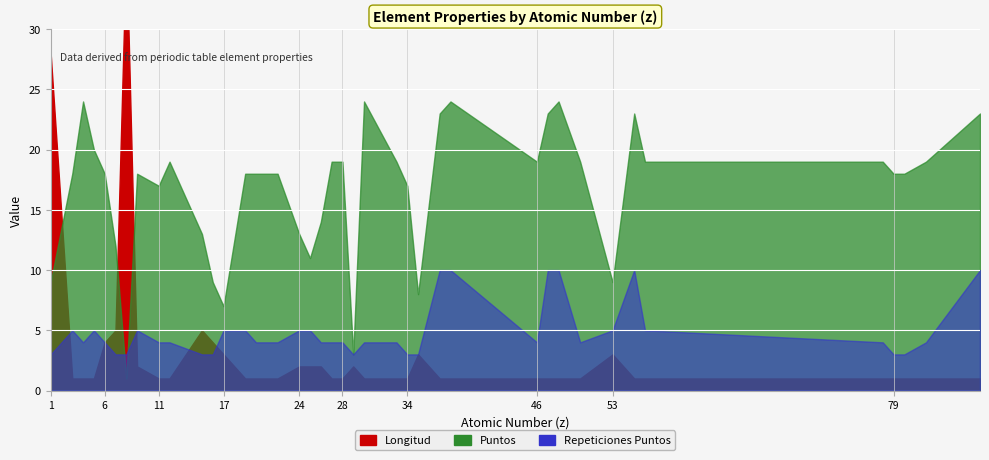

What is the maximum value shown in the chart?

87